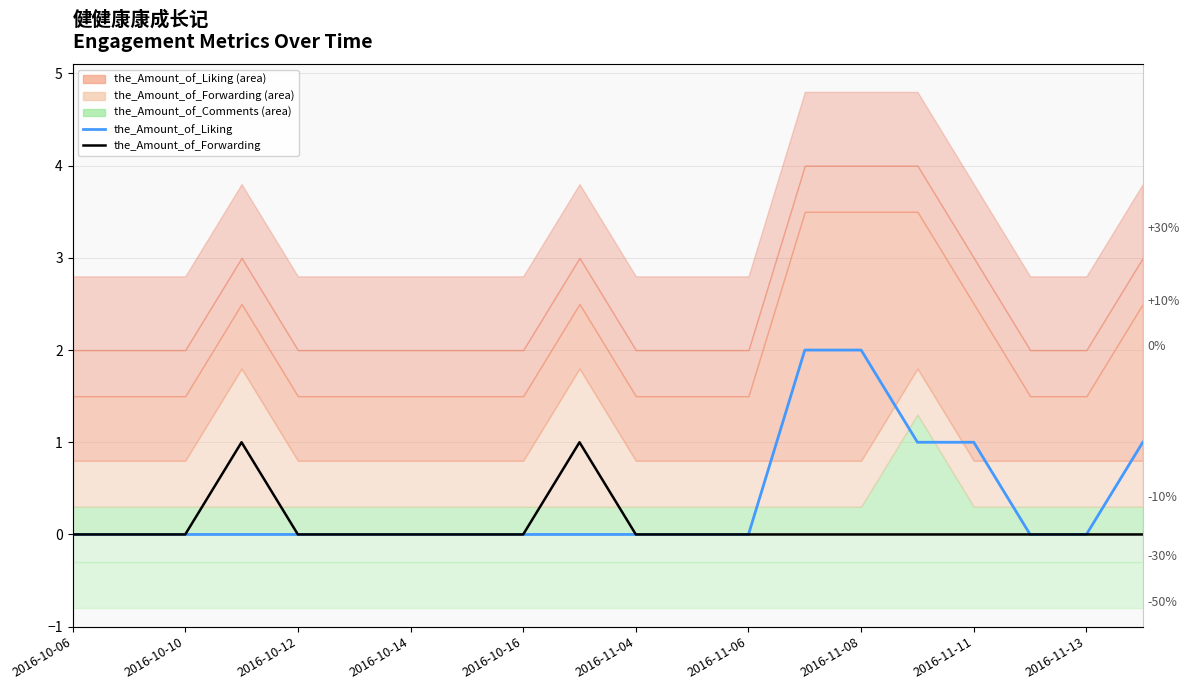

True or false: the_Amount_of_Forwarding (line) has a value of 1 at 2016-10-16.

False